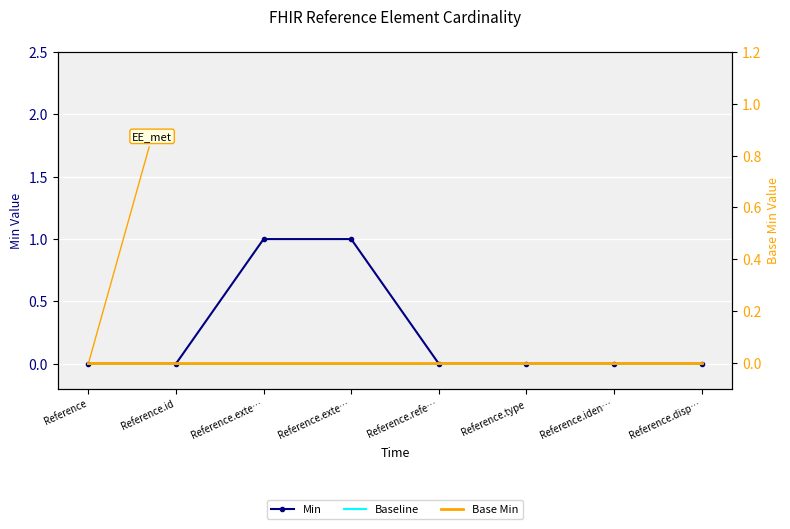

How many data points does each series have?

8